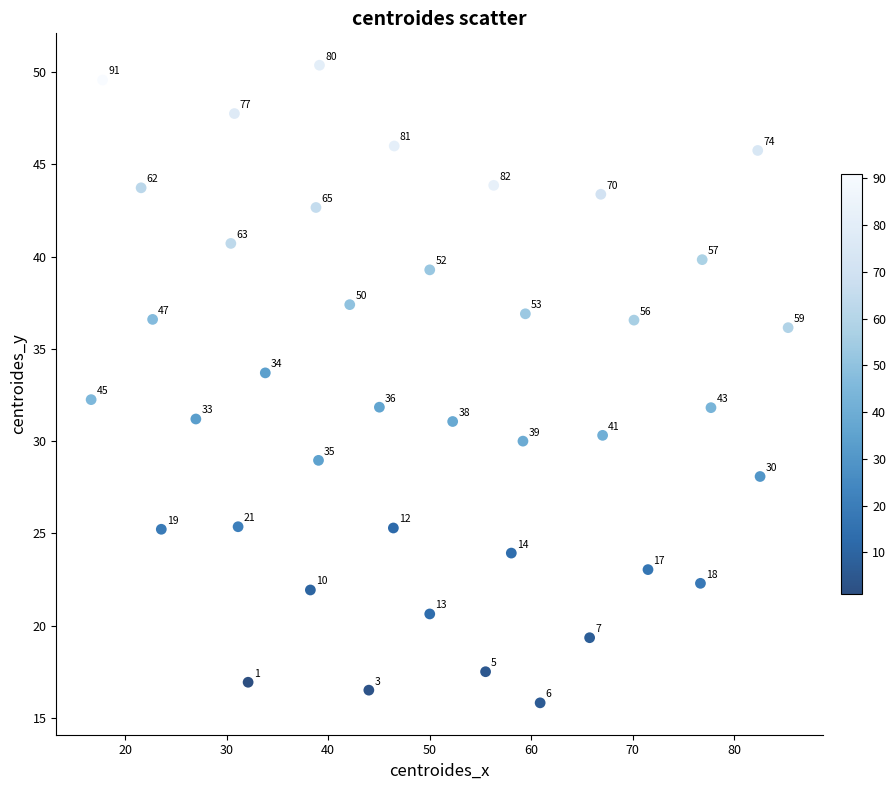

What is the range of X values (max minus min)?

68.7